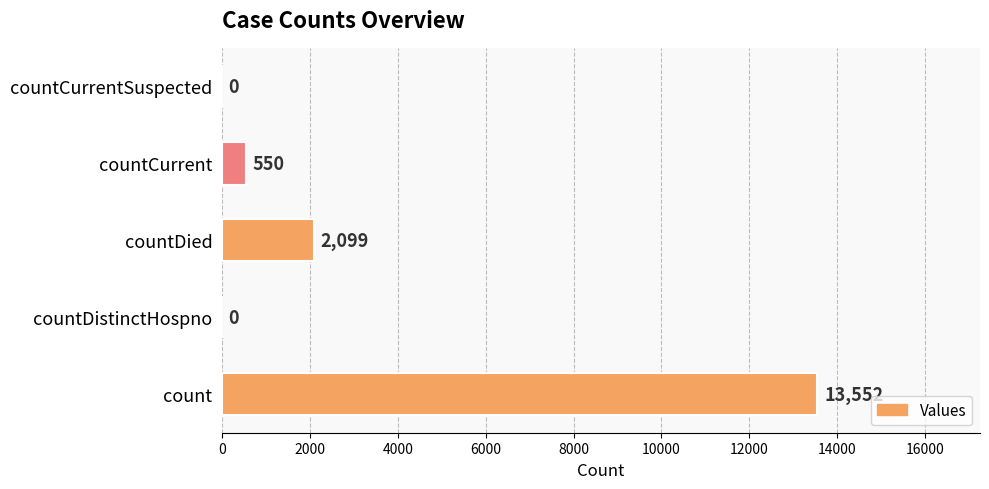

Is it true that the value at countCurrentSuspected is 0?

True